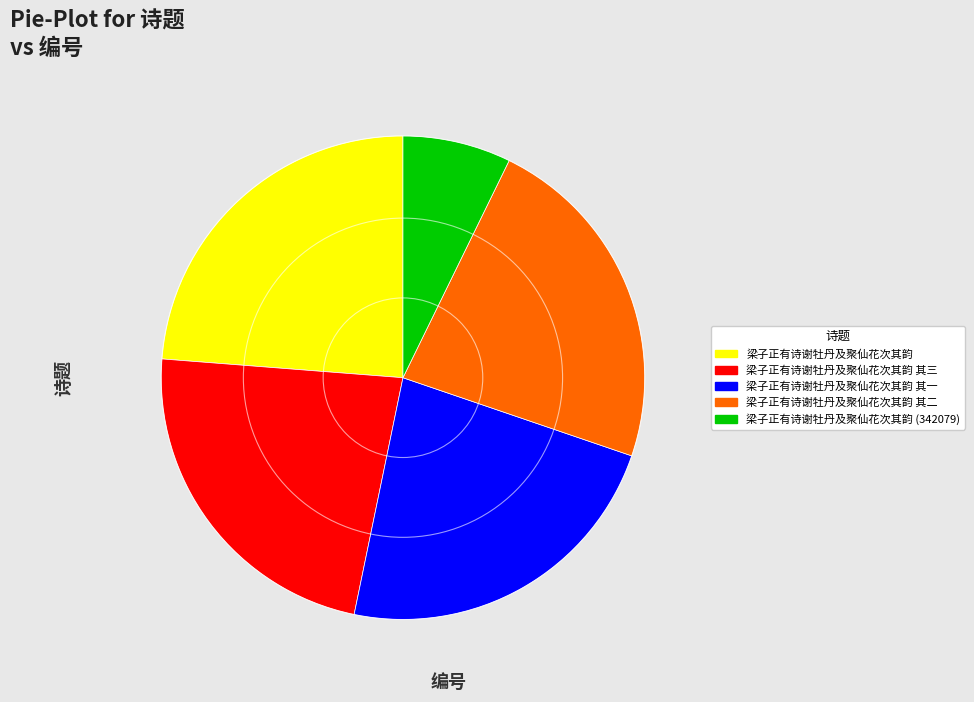

How many slices are in this pie chart?

5